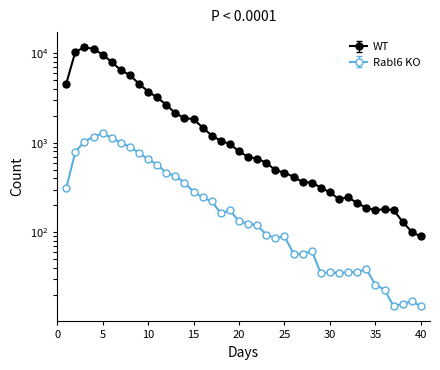

How many interior local valleys does the Rabl6 KO series have?

6